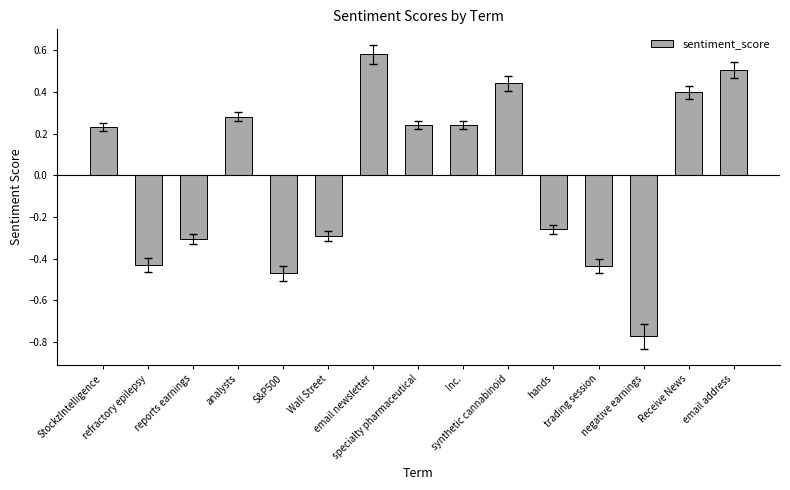

Which label corresponds to the largest value in the chart?

email newsletter